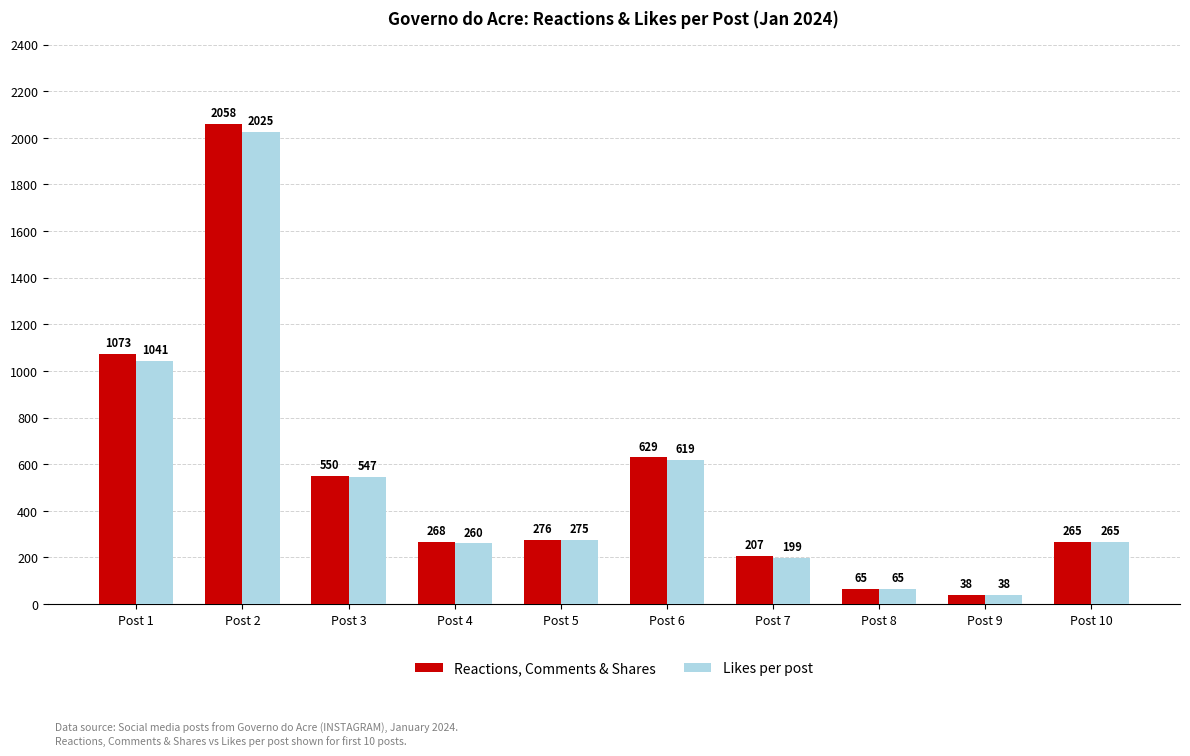

How many data points in Reactions, Comments & Shares are less than 276?

5